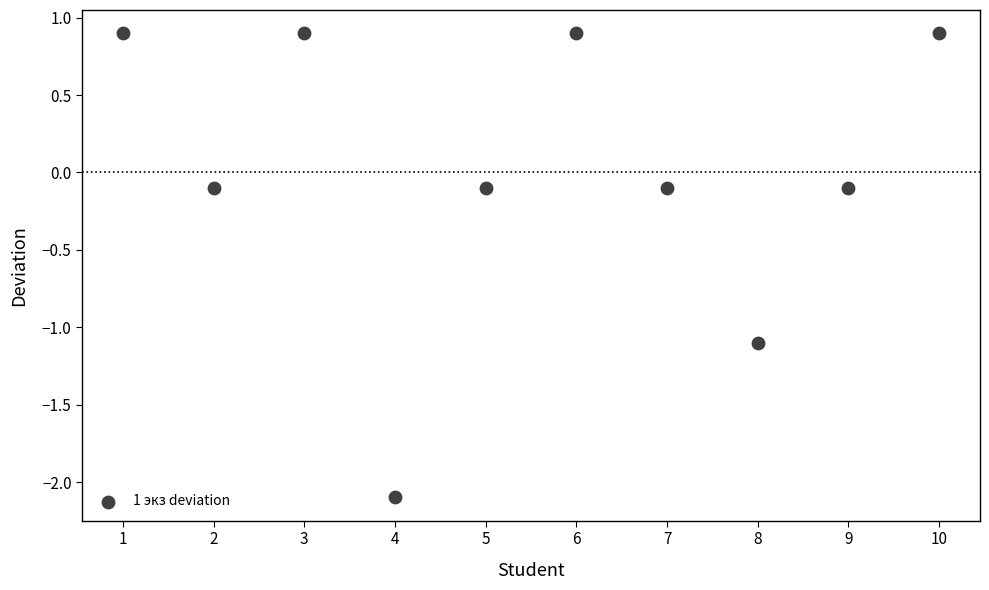

What is the range of Y values (max minus min)?

3.0